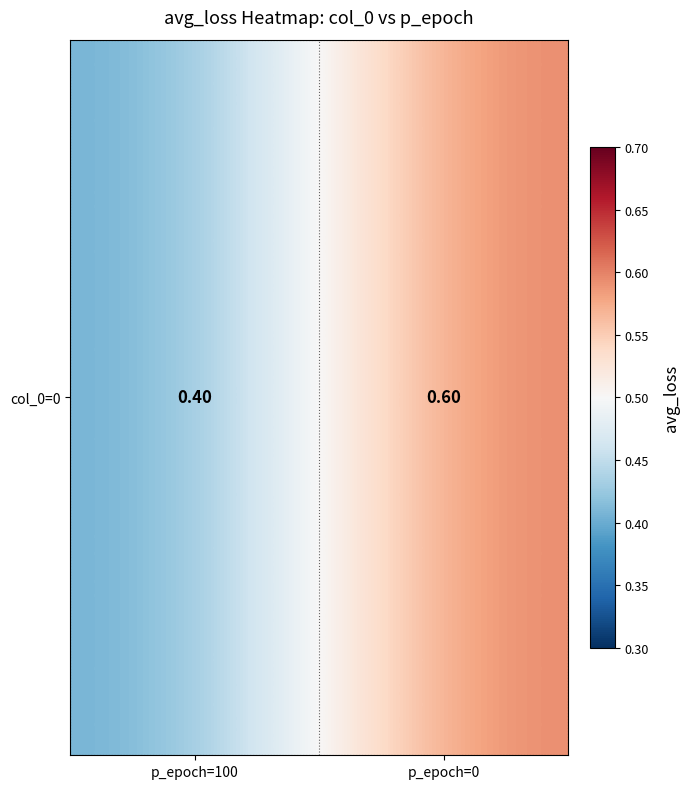

Rank the categories by value from highest to lowest.

p_epoch=0, p_epoch=100